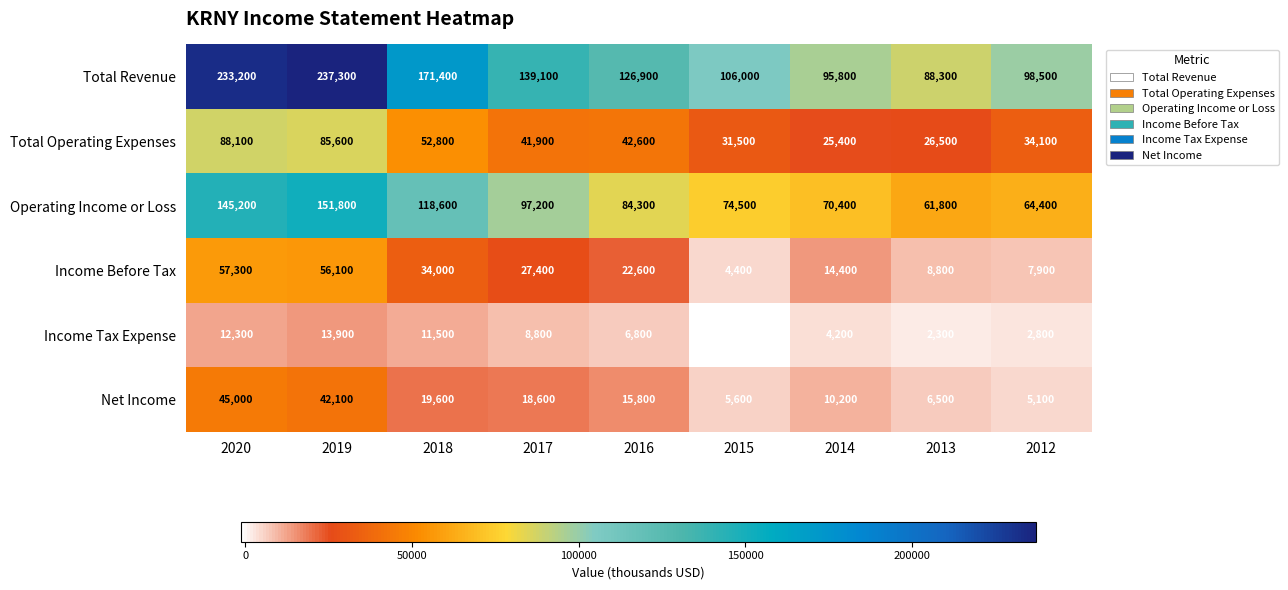

Which category has the highest value across all series?

2019